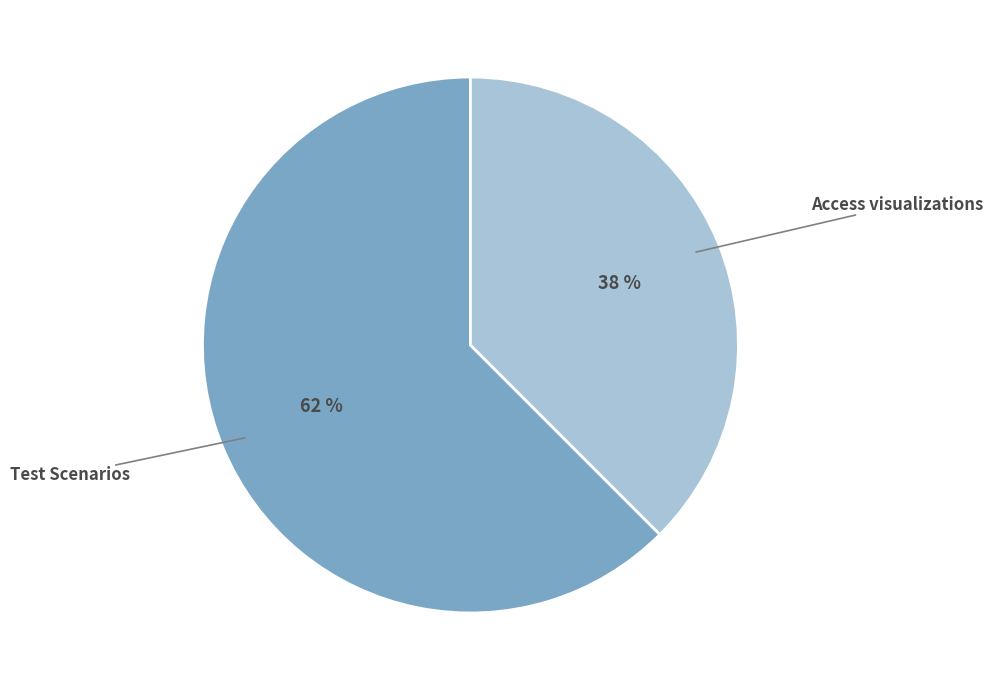

Is there a majority slice in this chart?

Yes